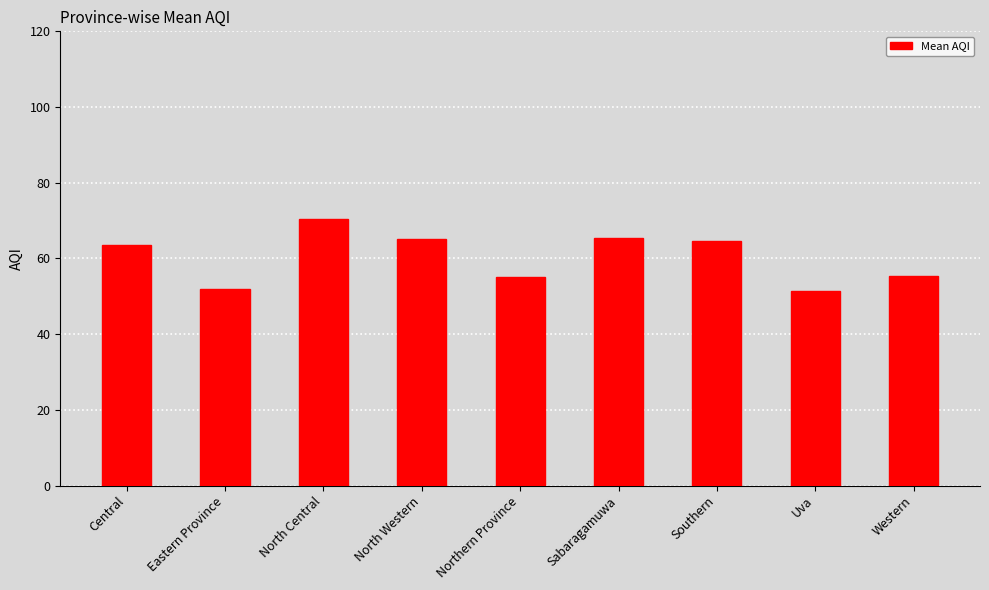

Read the value at North Central.

70.5